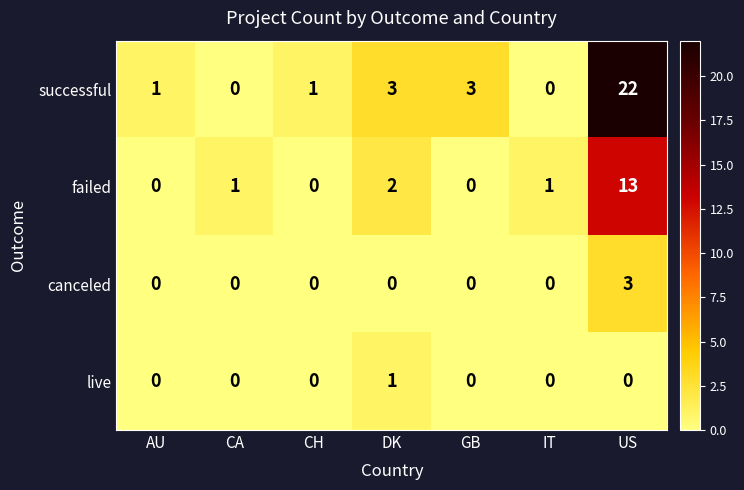

How many categories are shown in the chart?

7